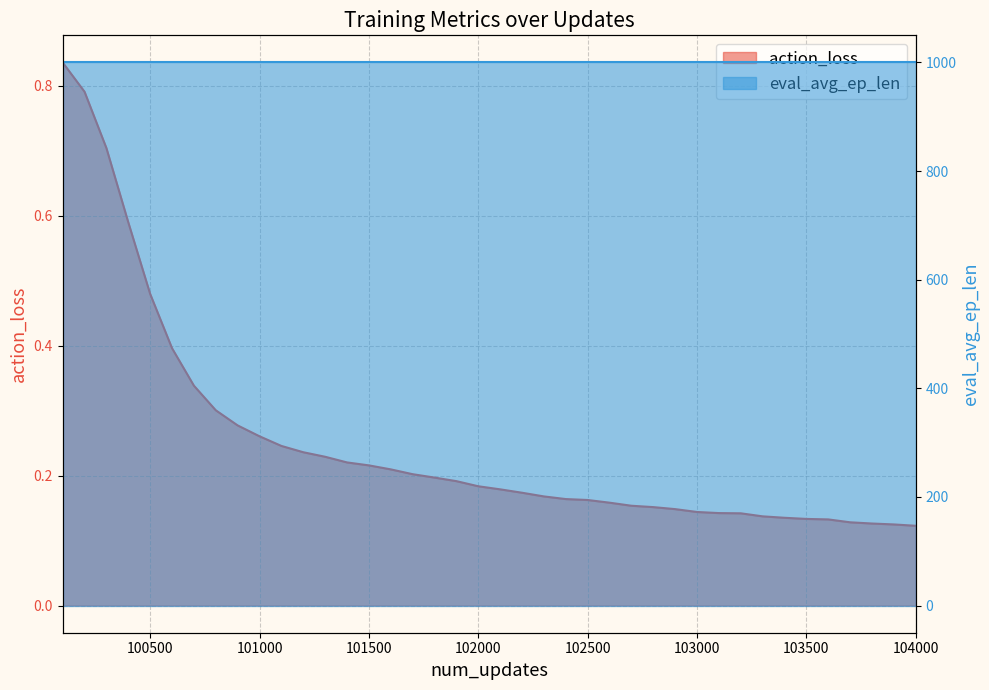

Between 103100 and 103800, which is larger?

103100